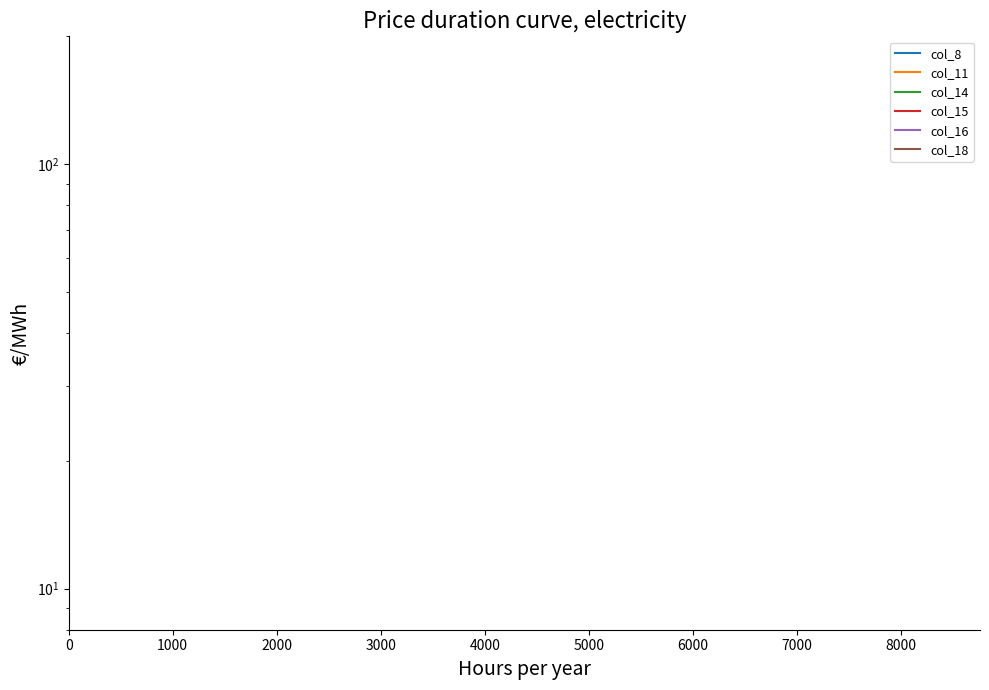

Reading left to right, list all the values displayed in this chart.

col_8: 2.0	1.5	1.5	1.5	1.0	1.0	1.0	0.8	0.8	0.8	0.8	0.0	0.0	0.0	0.0	0.0	0.0	0.0	0.0	0.0	0.0	0.0	0.0	0.0	0.0	0.0	0.0
col_11: 2.0	2.0	2.0	2.0	2.0	1.5	1.5	1.5	1.5	1.5	1.0	1.0	0.8	0.8	0.8	0.0	0.0	0.0	0.0	0.0	0.0	0.0	0.0	0.0	0.0	0.0	0.0
col_14: 2.0	1.5	1.5	1.5	1.5	1.5	1.5	1.5	1.0	1.0	0.8	0.8	0.8	0.0	0.0	0.0	0.0	0.0	0.0	0.0	0.0	0.0	0.0	0.0	0.0	0.0	0.0
col_15: 2.0	2.0	2.0	1.5	1.5	1.5	1.5	1.0	1.0	1.0	1.0	1.0	0.8	0.0	0.0	0.0	0.0	0.0	0.0	0.0	0.0	0.0	0.0	0.0	0.0	0.0	0.0
col_16: 2.0	2.0	2.0	2.0	2.0	2.0	2.0	1.5	1.5	1.5	1.5	1.5	1.0	0.8	0.8	0.0	0.0	0.0	0.0	0.0	0.0	0.0	0.0	0.0	0.0	0.0	0.0
col_18: 2.0	2.0	2.0	2.0	1.5	1.5	1.5	1.5	1.5	1.0	1.0	1.0	1.0	0.8	0.0	0.0	0.0	0.0	0.0	0.0	0.0	0.0	0.0	0.0	0.0	0.0	0.0